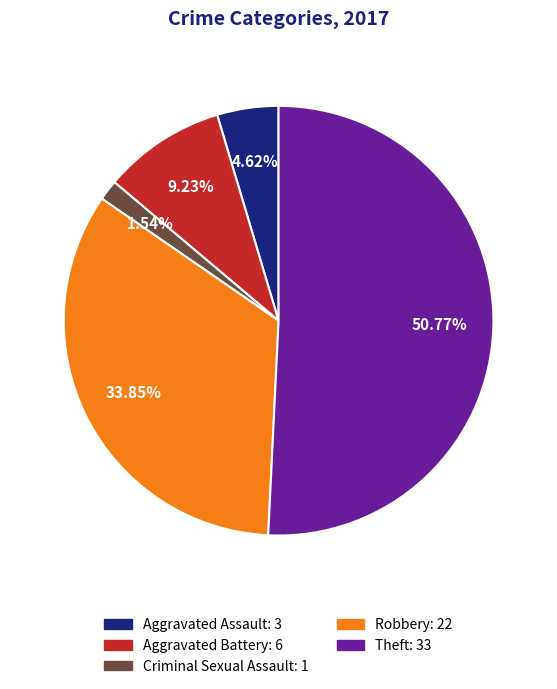

Is there a majority slice in this chart?

Yes